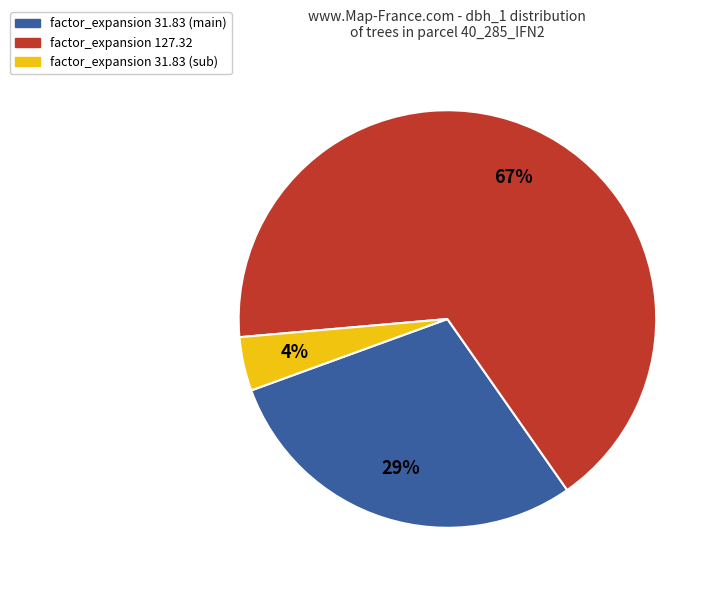

To the nearest percent, what is the difference between the largest and smallest slice percentages?

63%